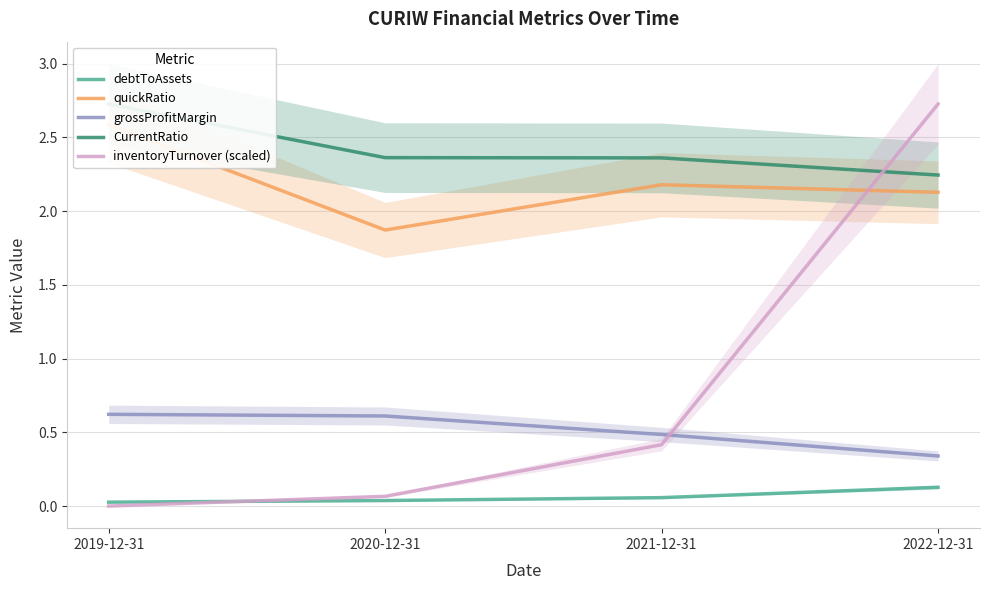

The value of inventoryTurnover (scaled) at 2019-12-31 is 0.0. True or false?

True